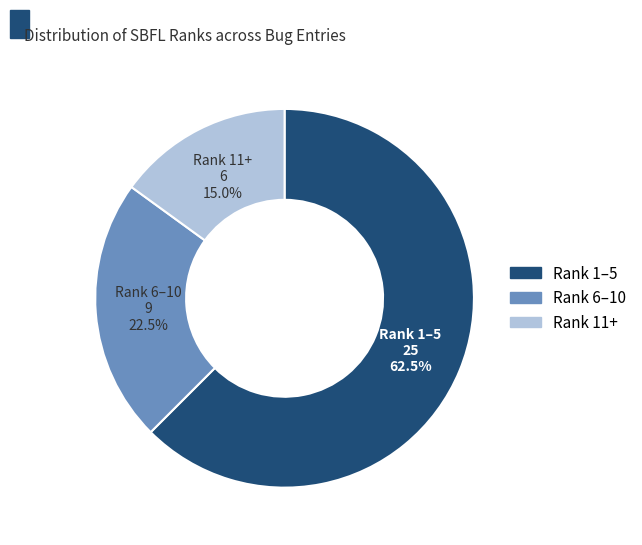

Which slice is the largest?

Rank 1–5